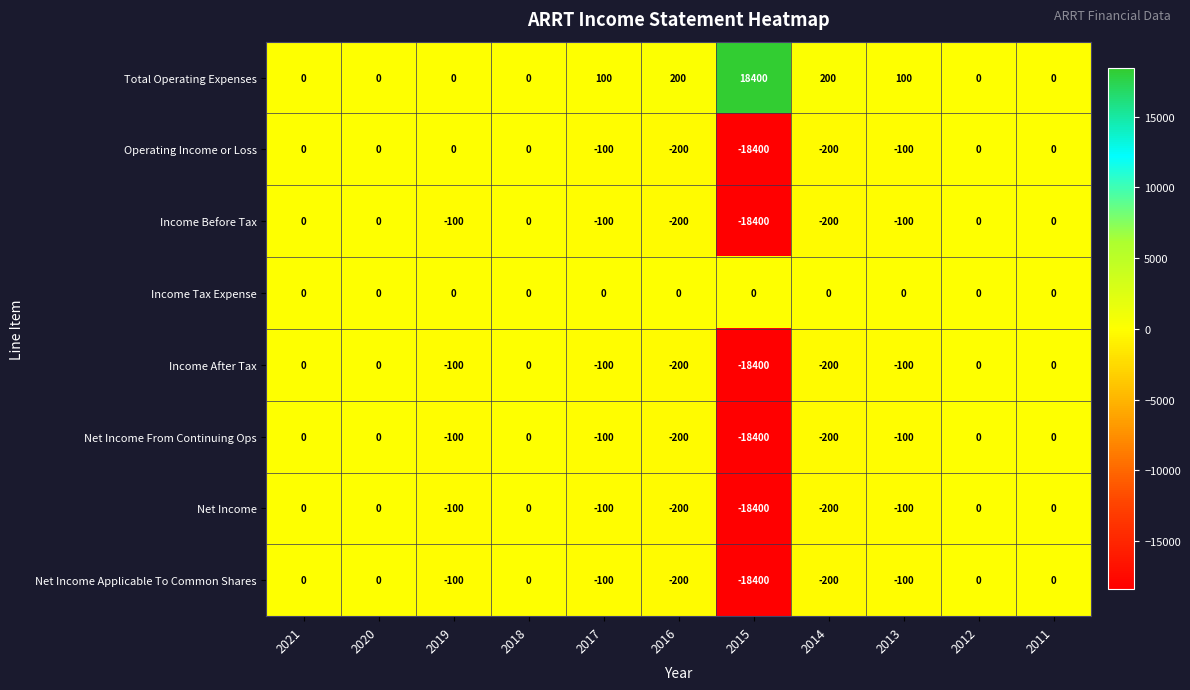

The value of Total Operating Expenses at 2020 is 0. True or false?

True